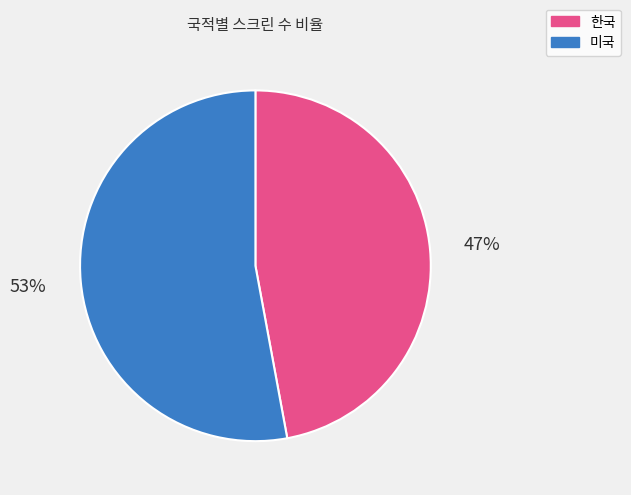

Which category has the biggest portion of the pie?

미국